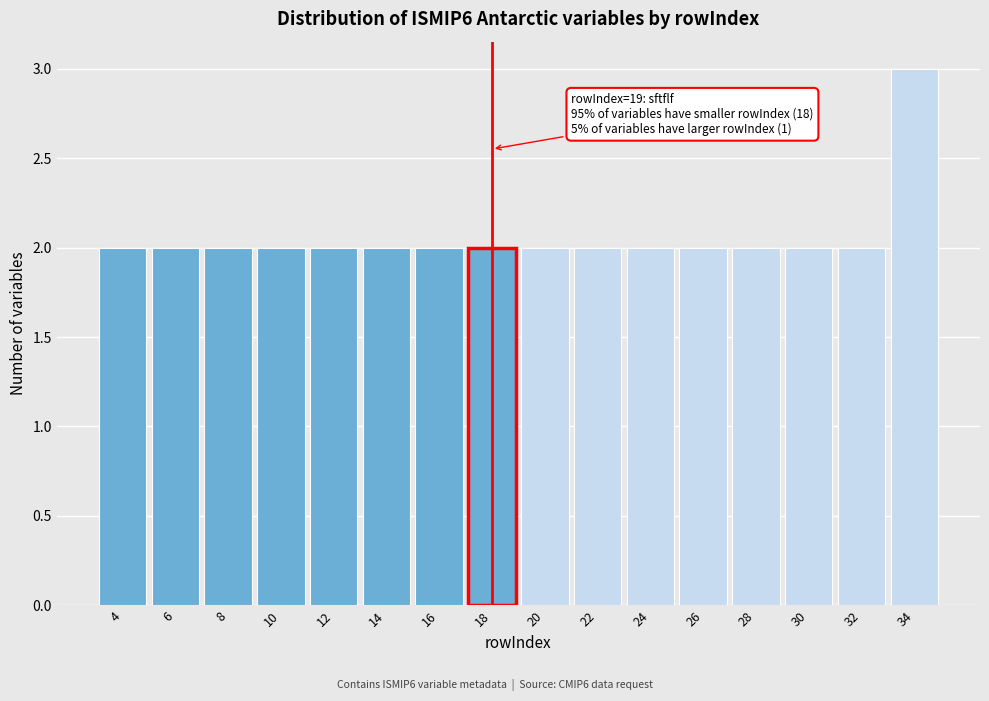

Reading right to left, extract all data points from this chart.

34=3	32=2	30=2	28=2	26=2	24=2	22=2	20=2	18=2	16=2	14=2	12=2	10=2	8=2	6=2	4=2